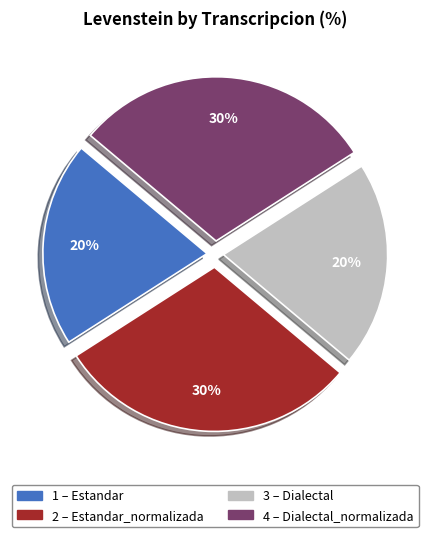

To the nearest percent, what is the difference between the largest and smallest slice percentages?

10%